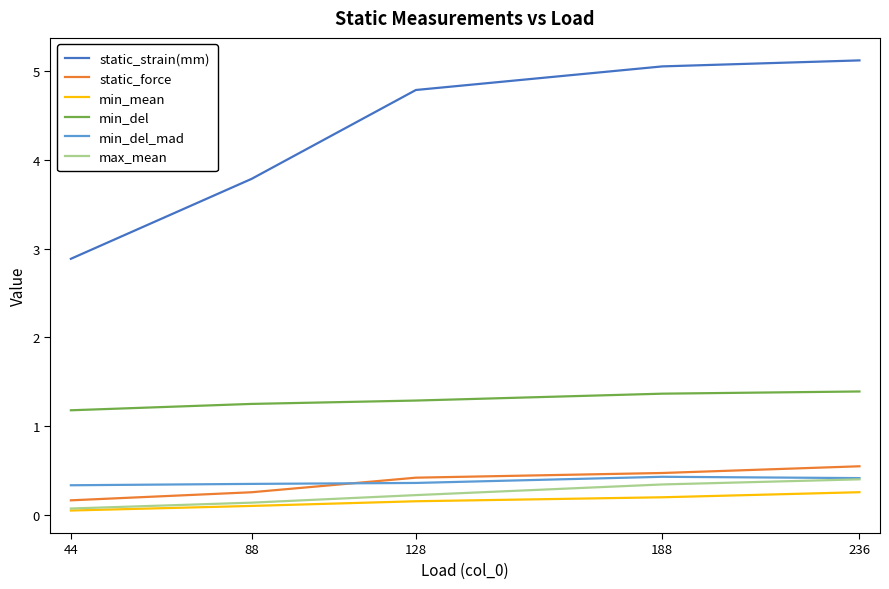

At which category is the sum across all series the highest?

236